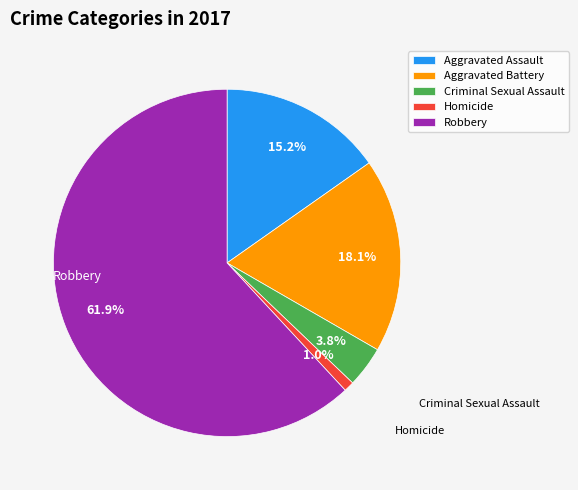

Which category has the smallest portion of the pie?

Homicide